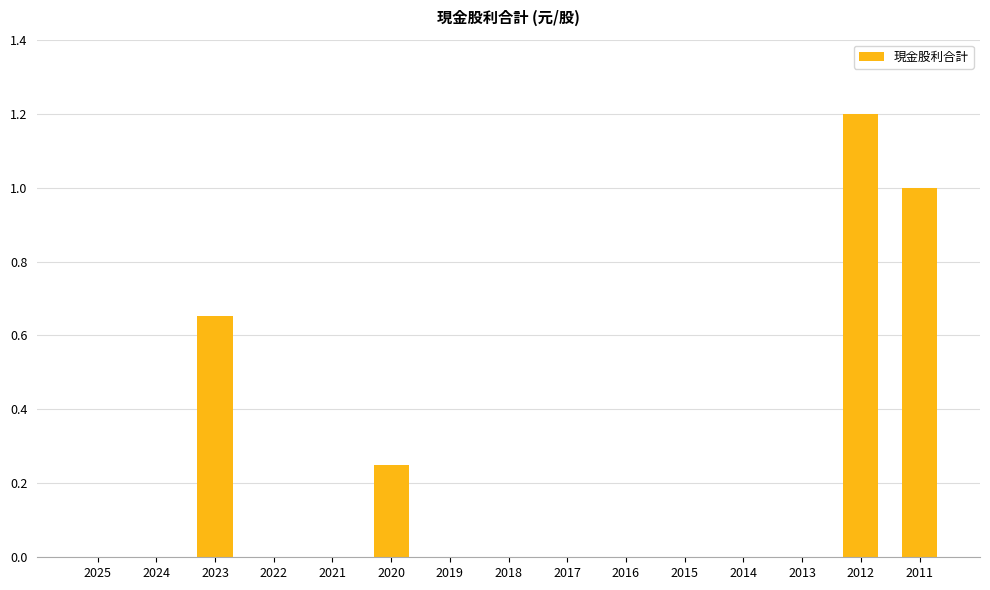

Are the bars grouped side by side (vs. stacked)?

No